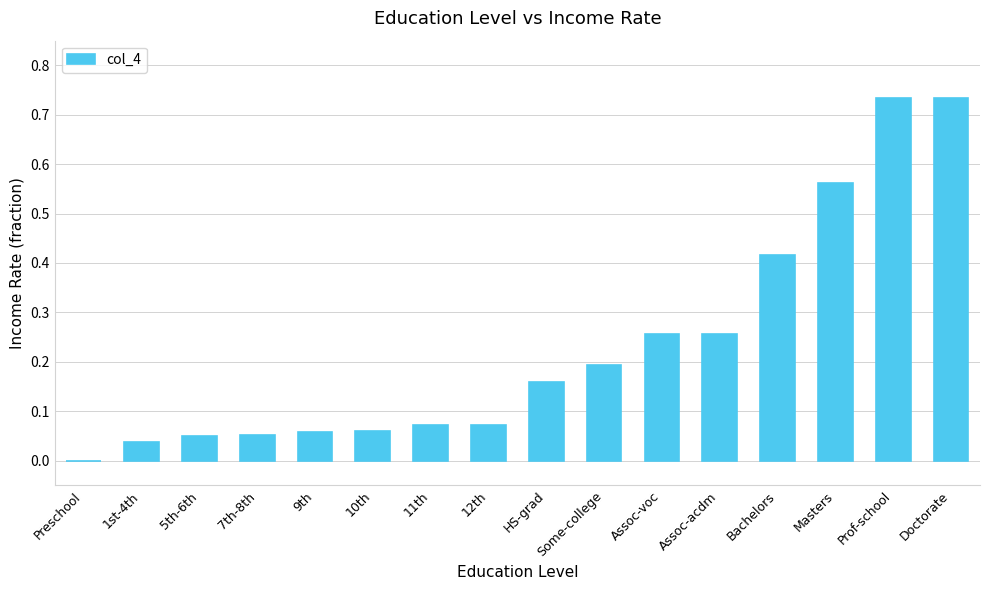

What is the sum of all values?

3.7